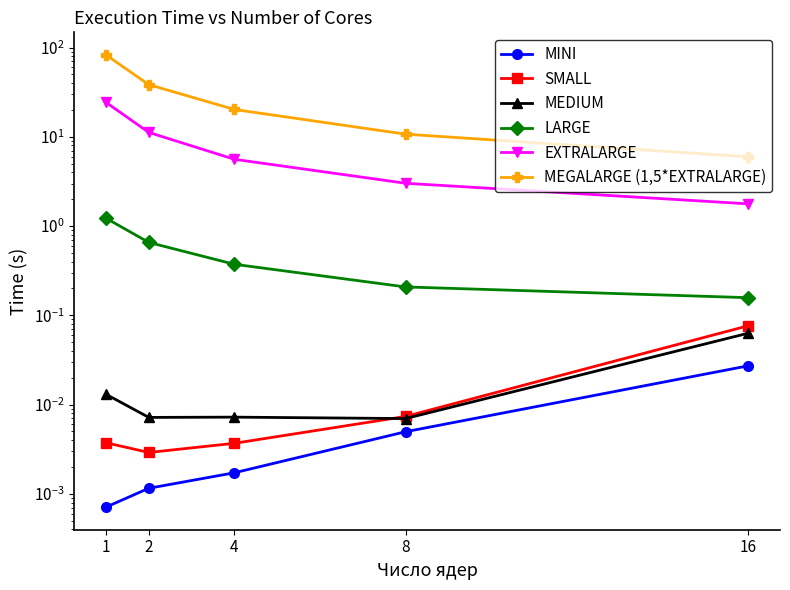

The LARGE series shows 0.1 at 8. True or false?

False